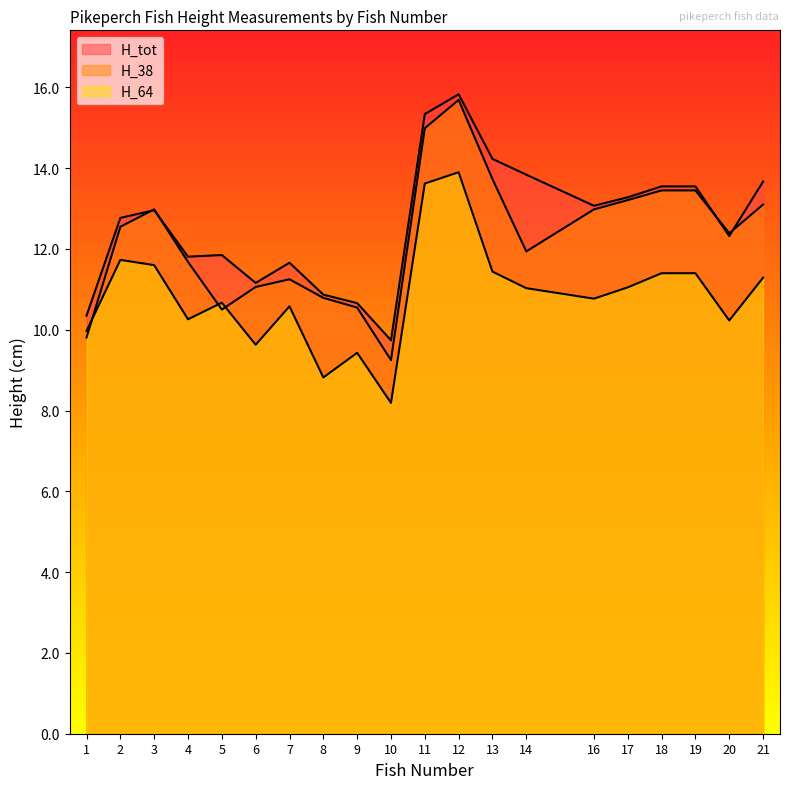

The value of H_38 at 16 is 13.0. True or false?

True